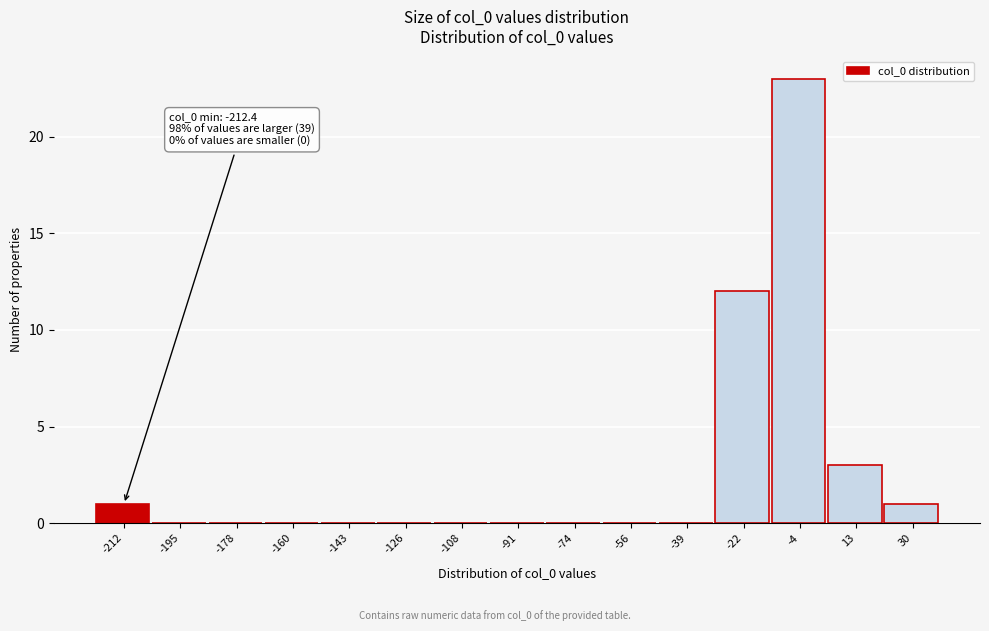

Reading left to right, extract all data points from this chart.

-212=1	-195=0	-178=0	-160=0	-143=0	-126=0	-108=0	-91=0	-74=0	-56=0	-39=0	-22=12	-4=23	13=3	30=1